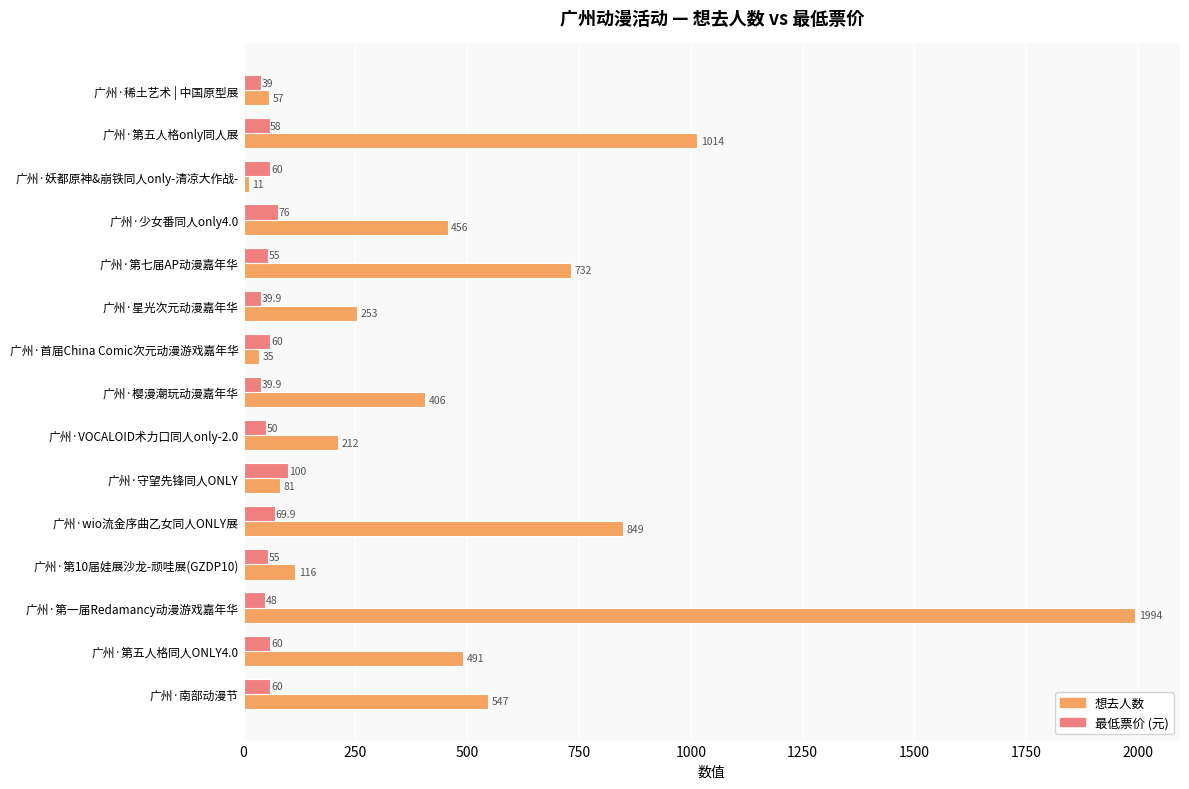

What is the approximate value of 想去人数 at 广州·第10届娃展沙龙-顽哇展(GZDP10)?

116.0